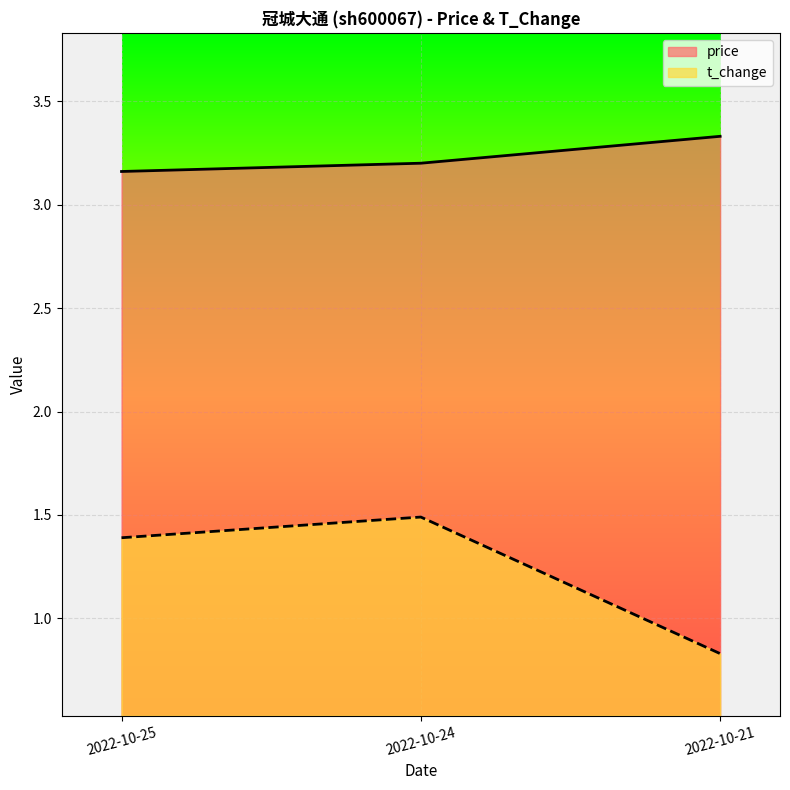

At how many categories does at least one series exceed 0?

3